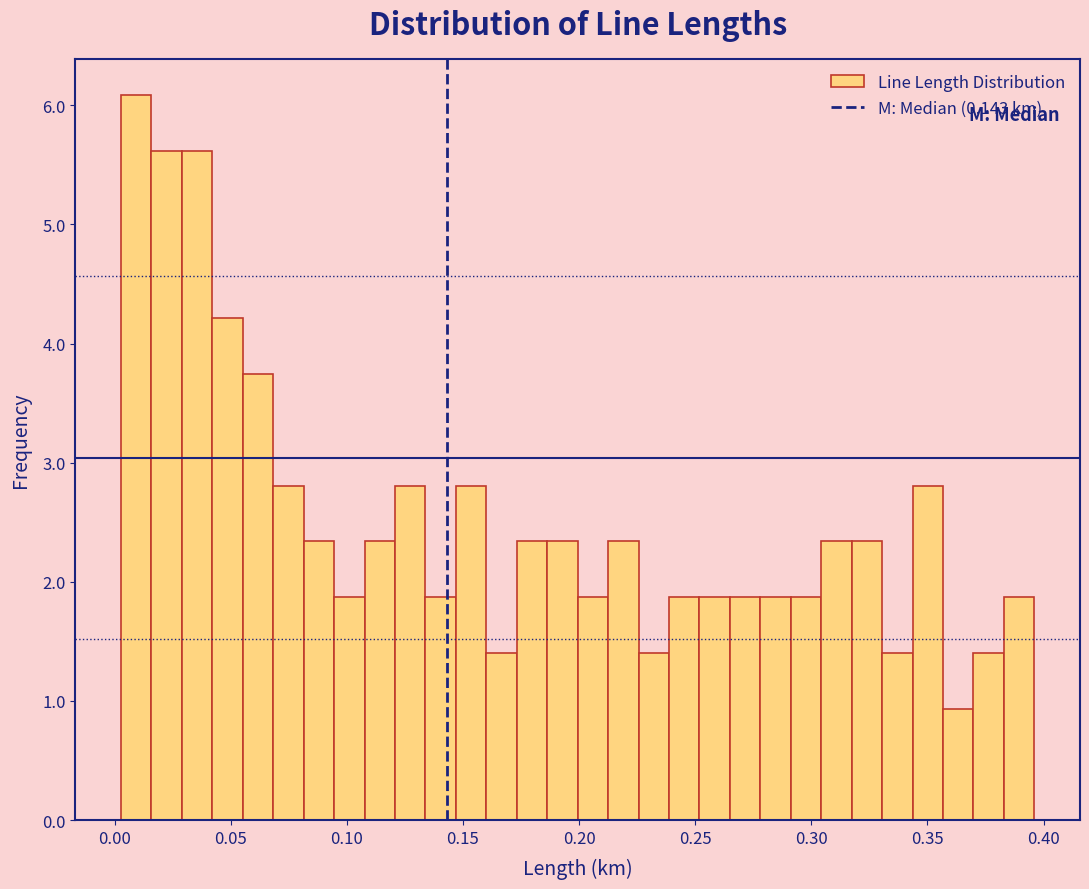

Read against the x-axis, roughly where is the centre of the tallest bar?

0.010